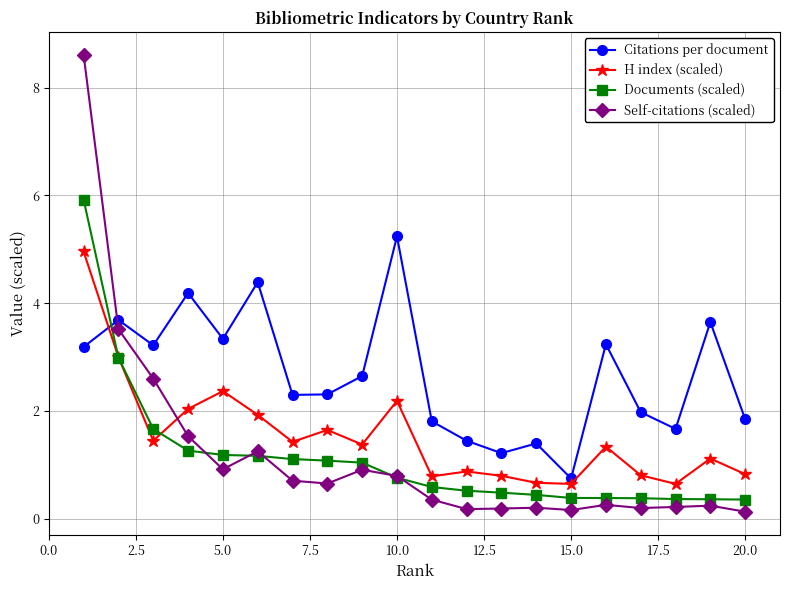

Which series has the largest range (max minus min)?

Self-citations (scaled)